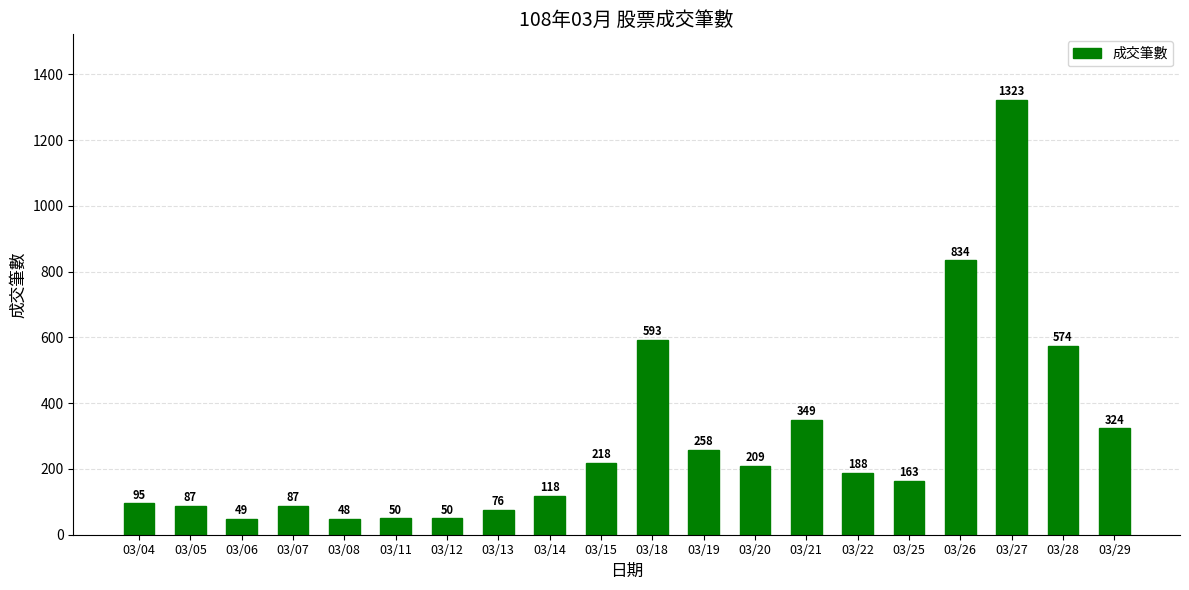

The chart shows a value of 751 at 03/27. True or false?

False